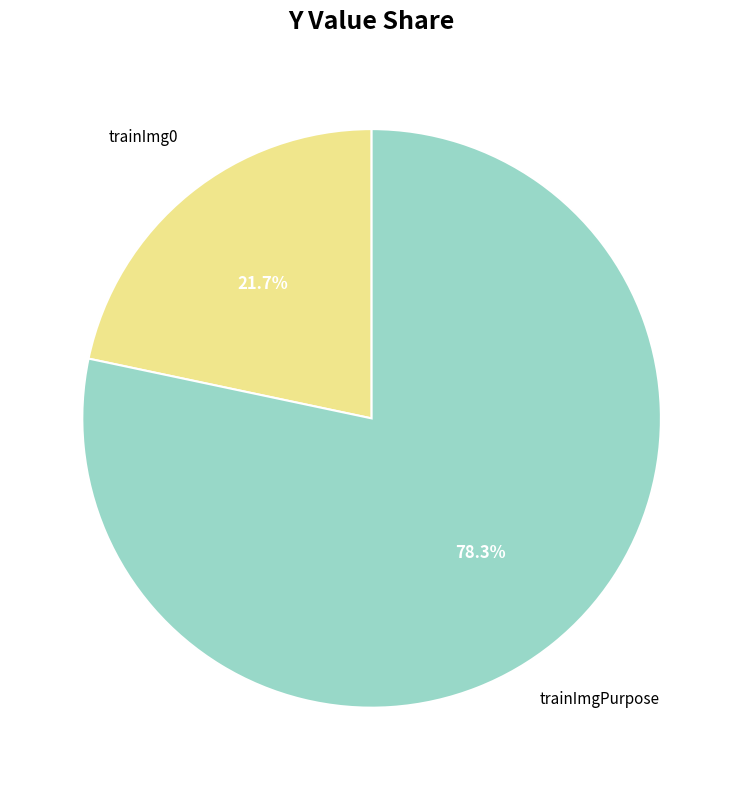

Is there a majority slice in this chart?

Yes